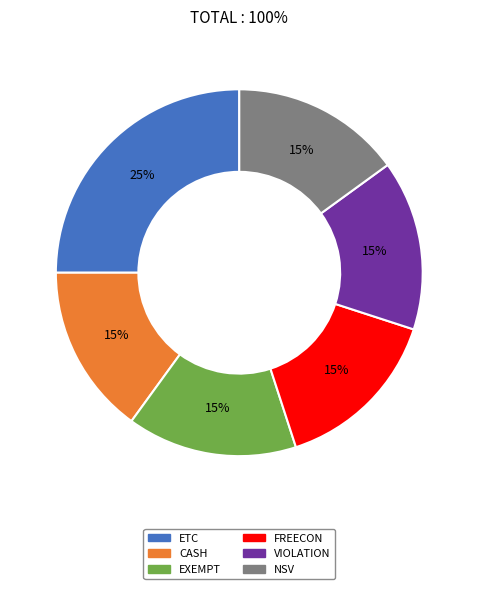

Is it true that VIOLATION is 15% of the pie?

True